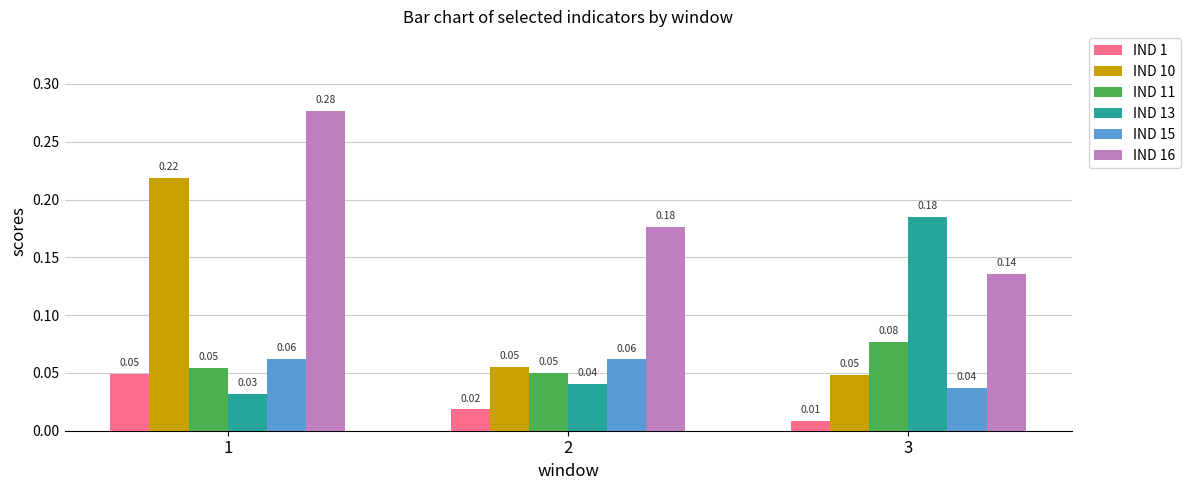

At which category is the sum across all series the highest?

1